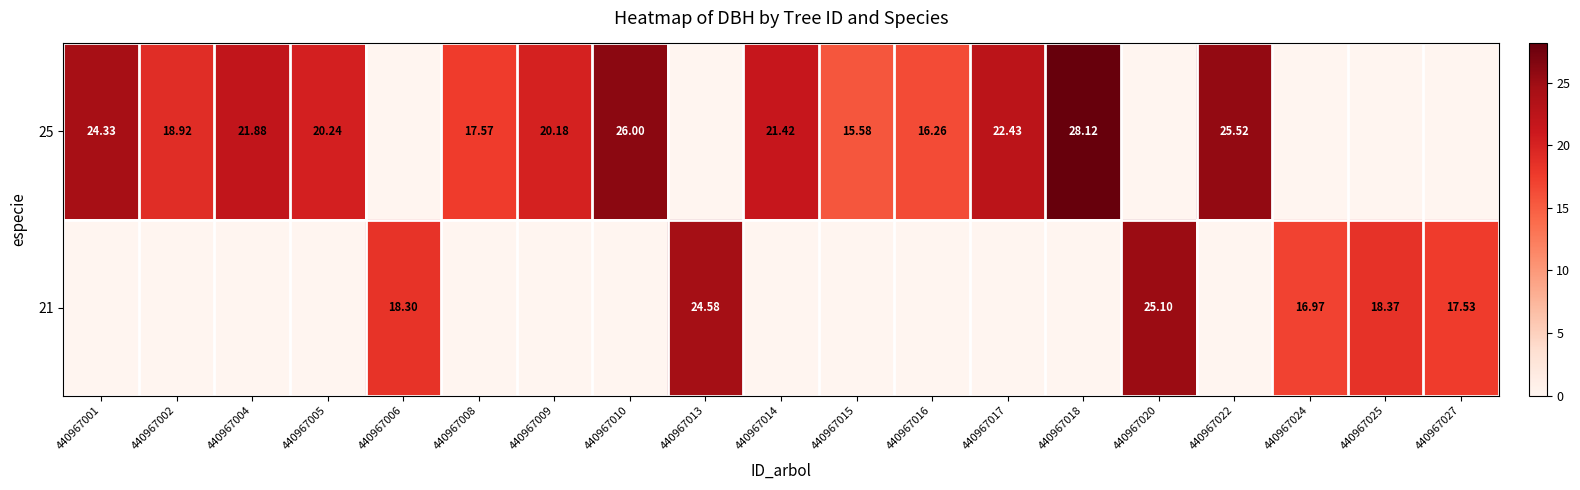

Which category has the lowest value across all series?

440967006